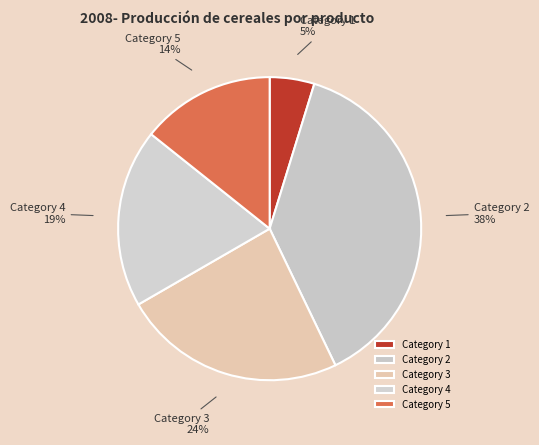

Do Category 2 and Category 1 together represent more than half of the pie?

No